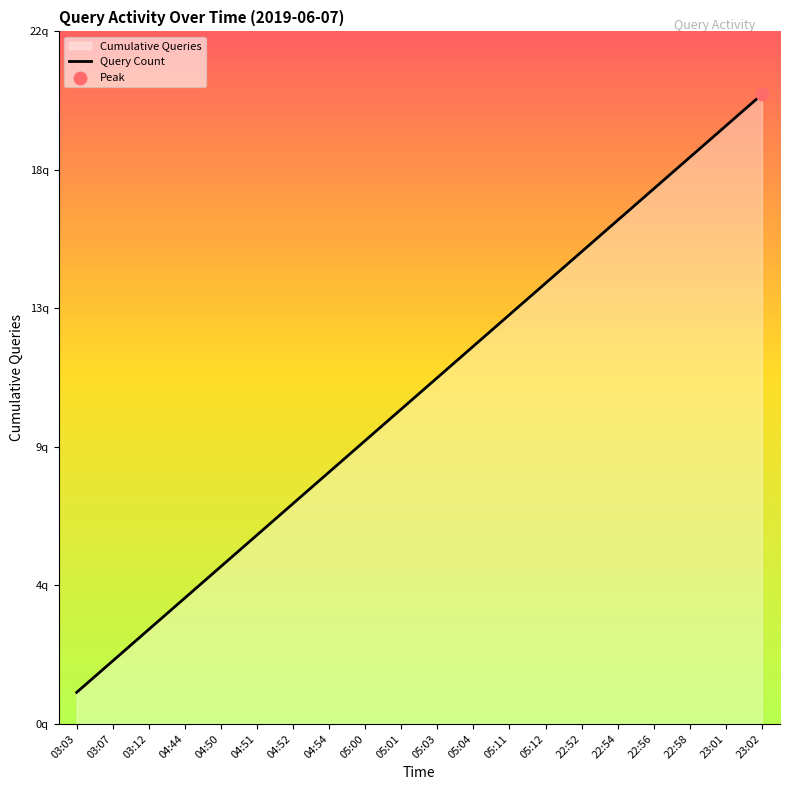

What is the change in value from 04:44 to 22:54?

+12